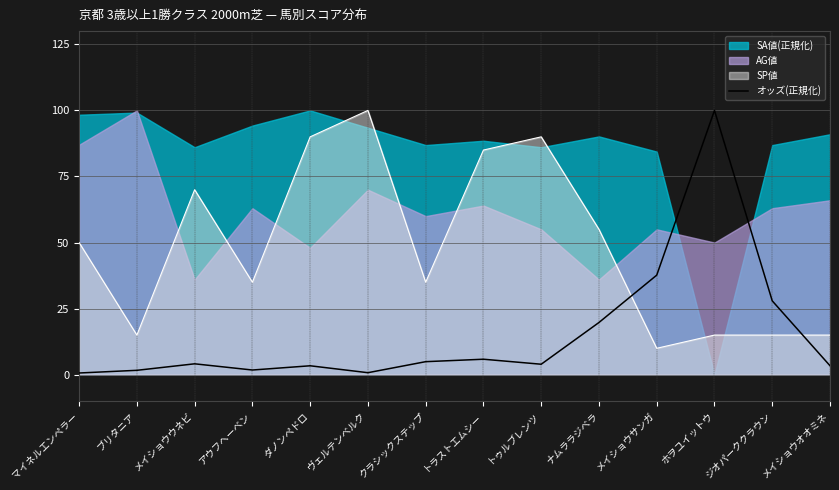

Does the chart have visible grid lines?

Yes